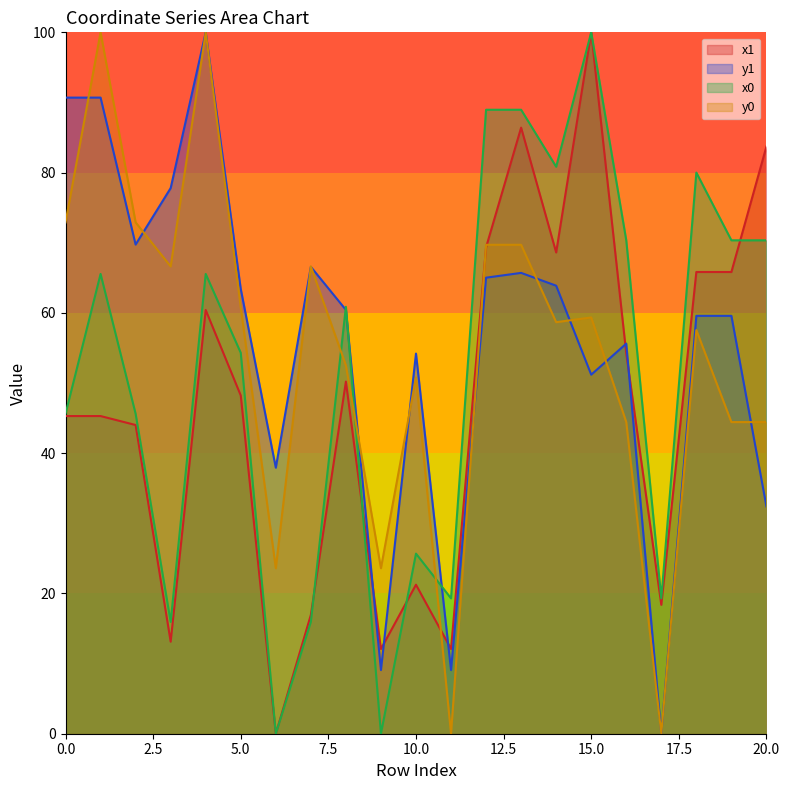

The y0 series shows 23.6 at 9. True or false?

True